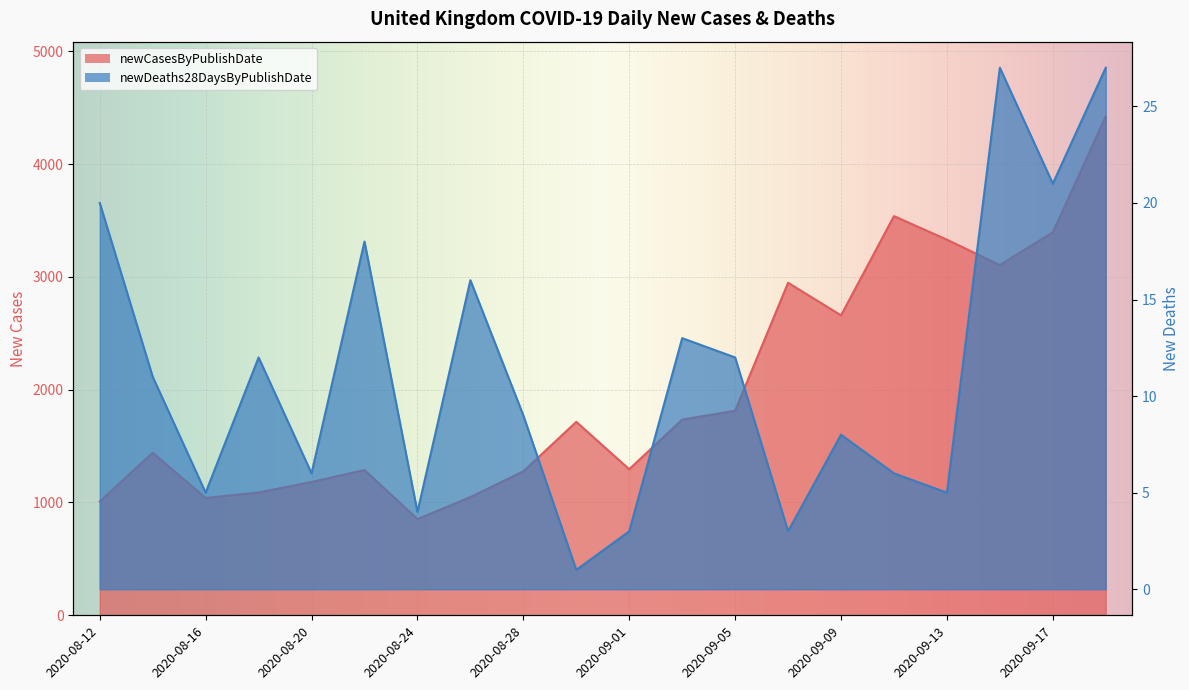

Does the chart display data point markers on the line(s)?

No